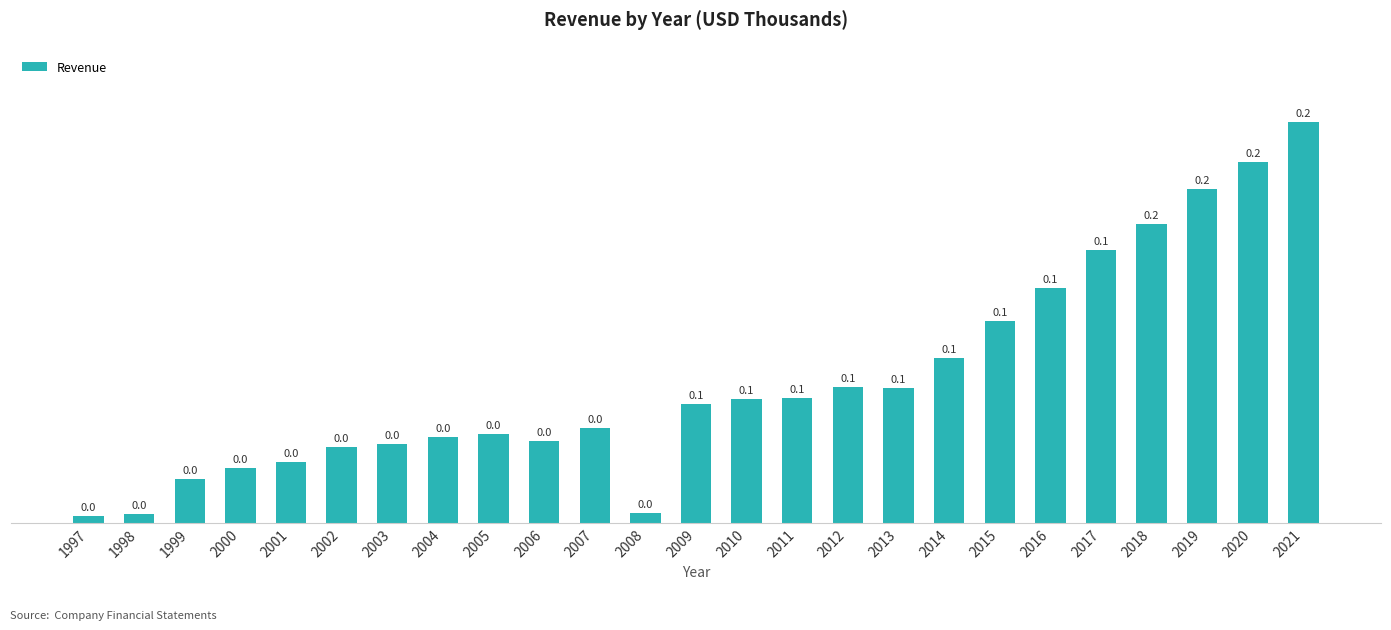

At which category does the chart reach its minimum across all series?

1997